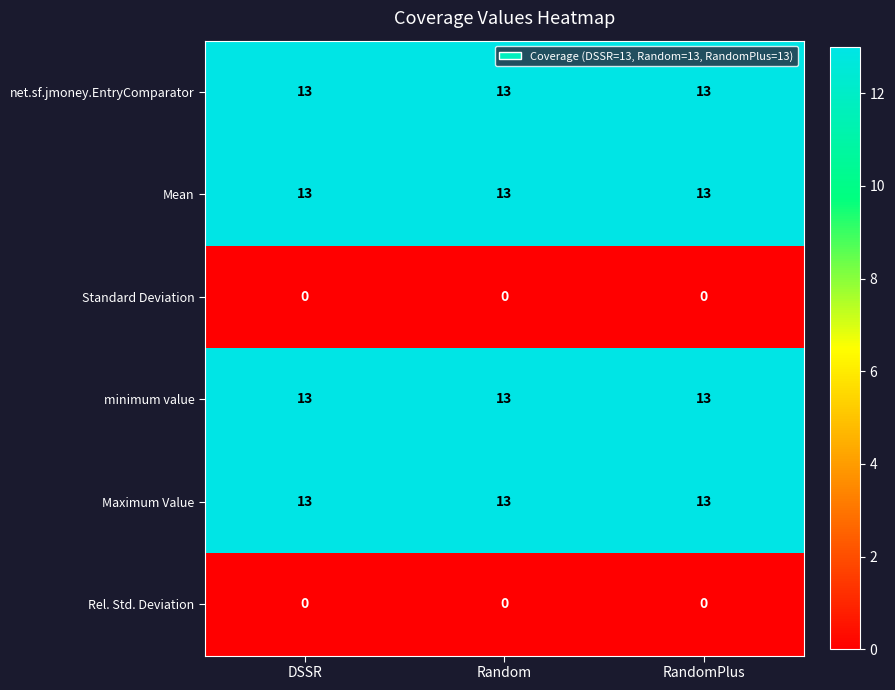

What is the maximum value shown in the chart?

13